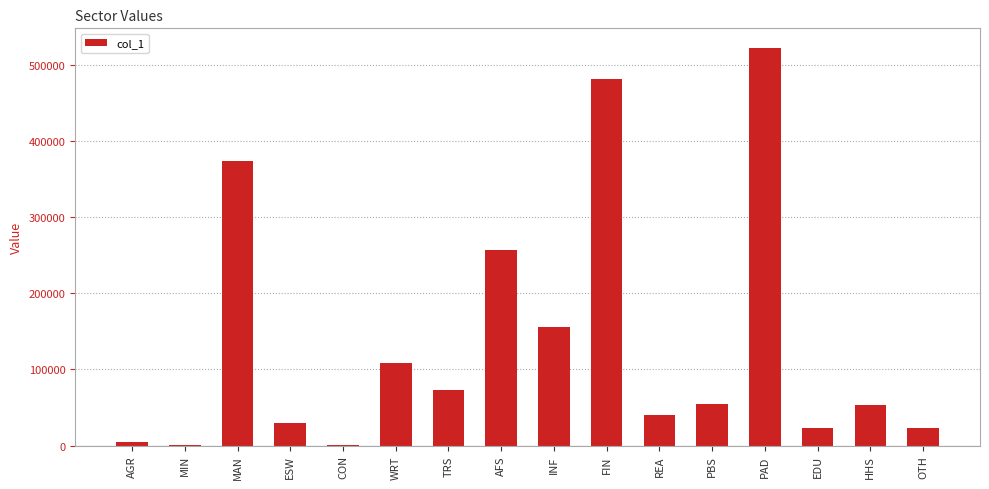

Which label corresponds to the largest value in the chart?

PAD